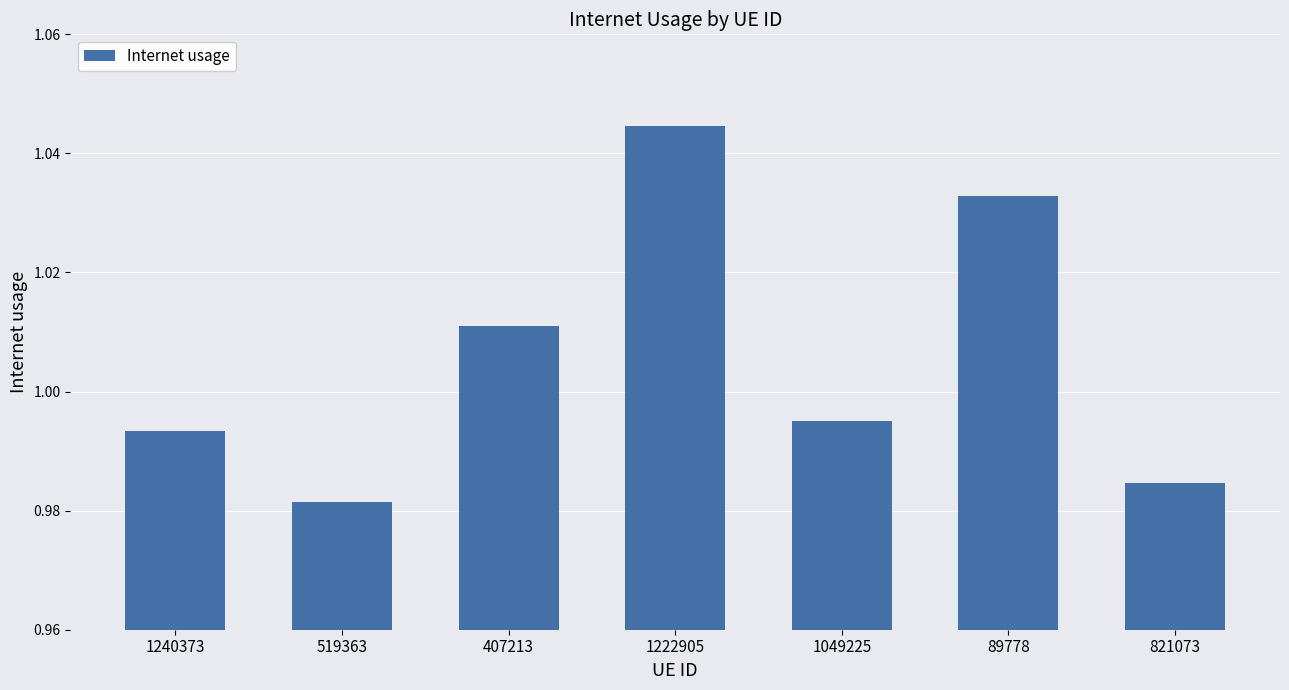

Where is the data nearest to the value 1?

1049225